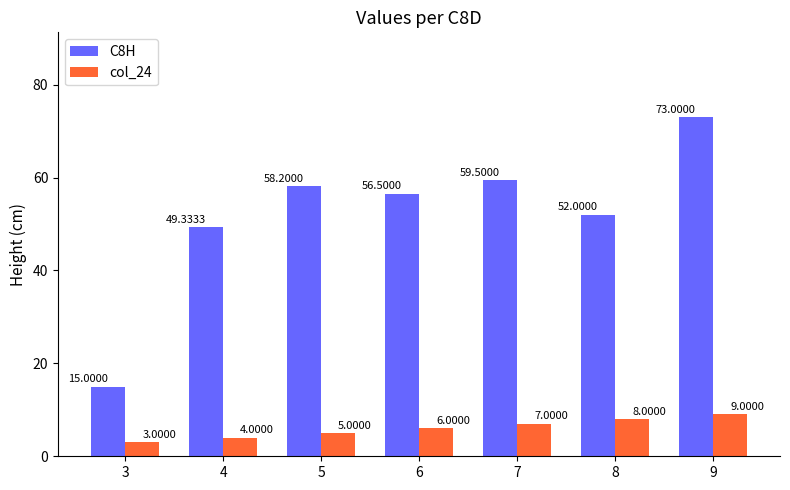

List the series in order of their peak value, lowest first.

col_24, C8H